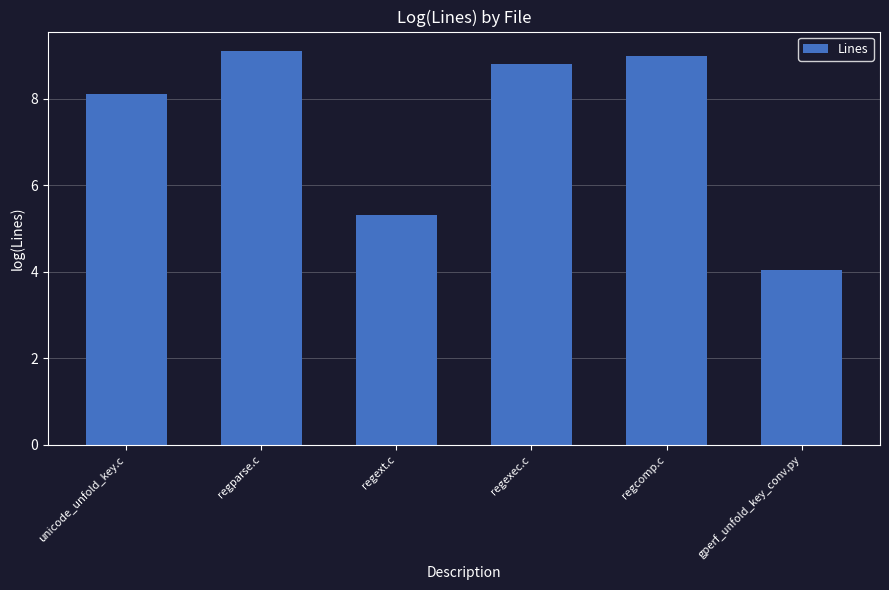

What is the difference between the maximum and second lowest values?

3.8